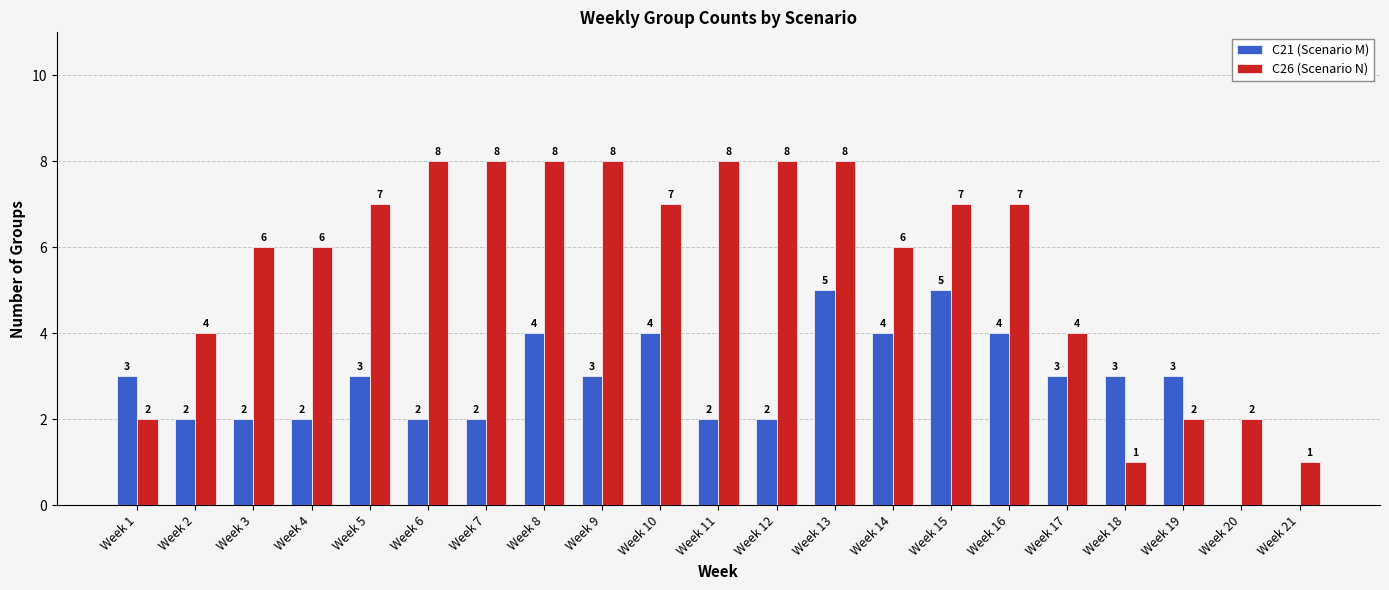

Count the C26 (Scenario N) values in the range 4 to 8.

16